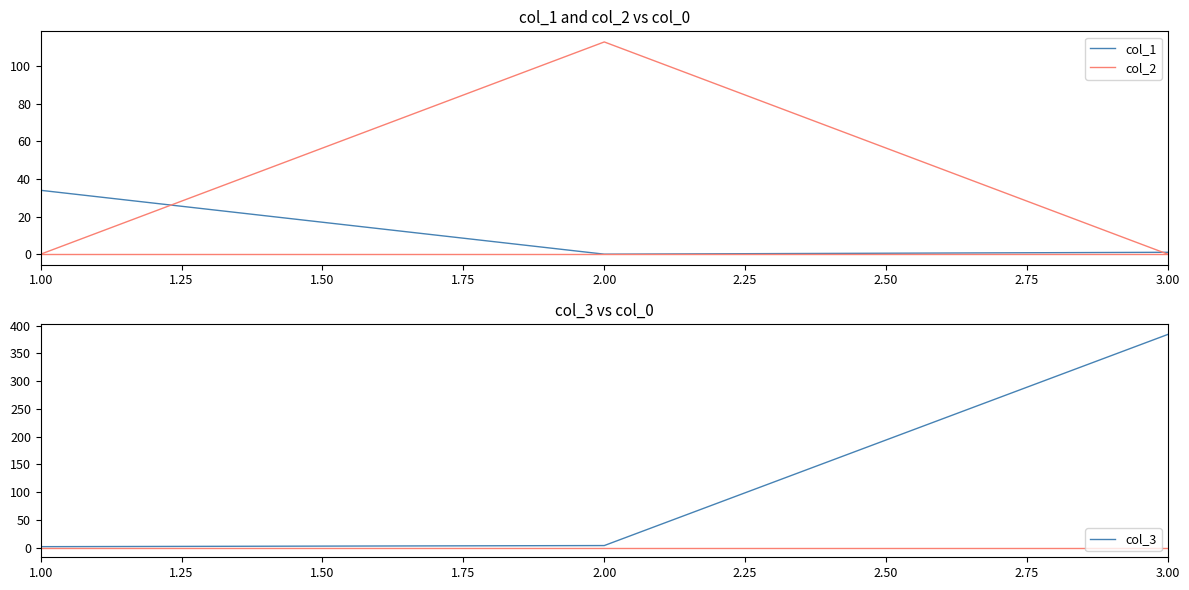

Count the number of categories in the chart.

3